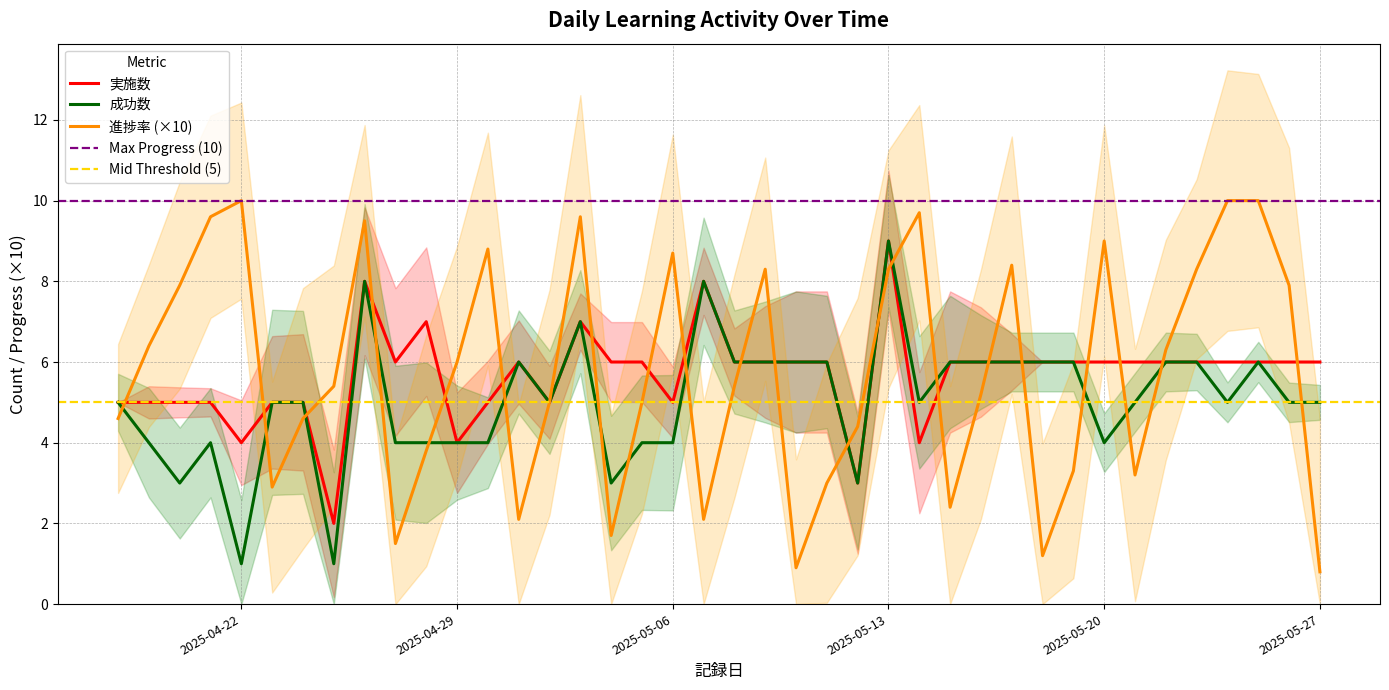

Read the 進捗率×10 value at 2025-05-09.

8.3